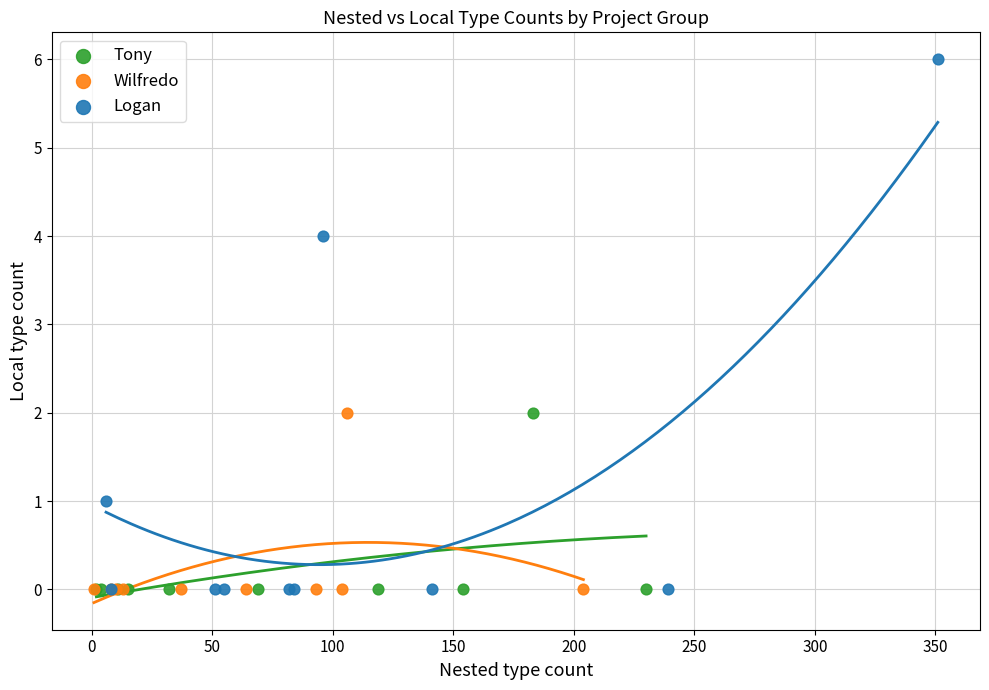

What are all the series names shown in the legend?

Tony, Wilfredo, Logan